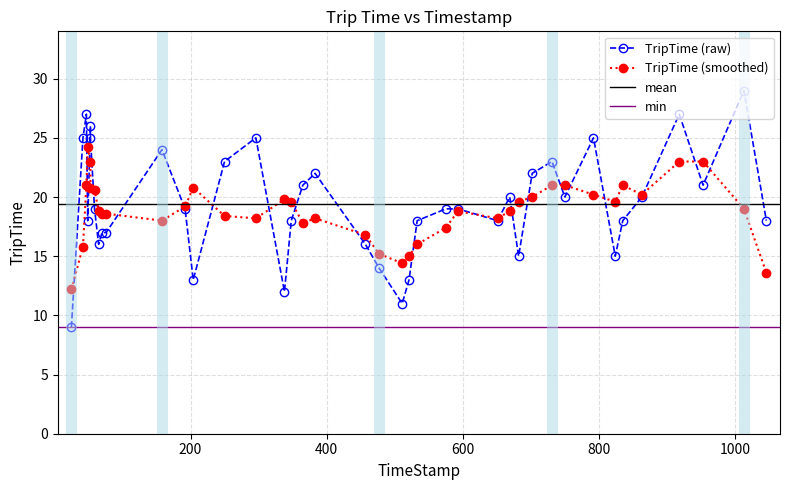

What is the greatest value displayed?

29